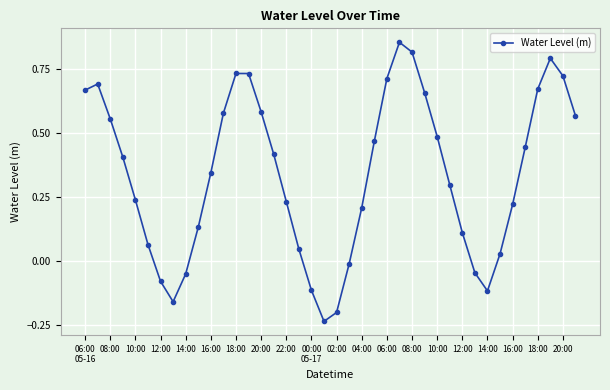

What is the difference between the second highest and second lowest values?

1.0